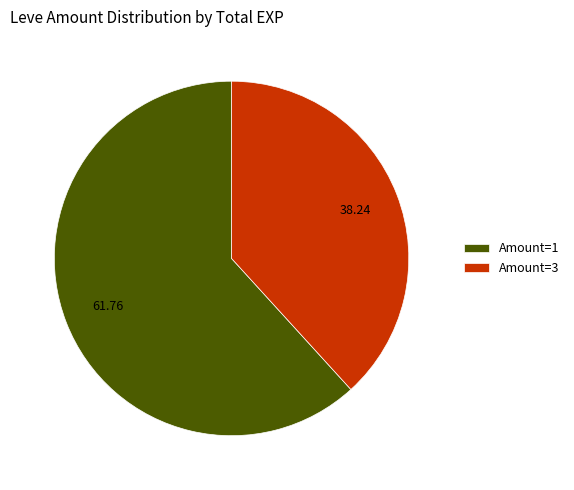

Does Amount=1 represent more than half of the total?

Yes